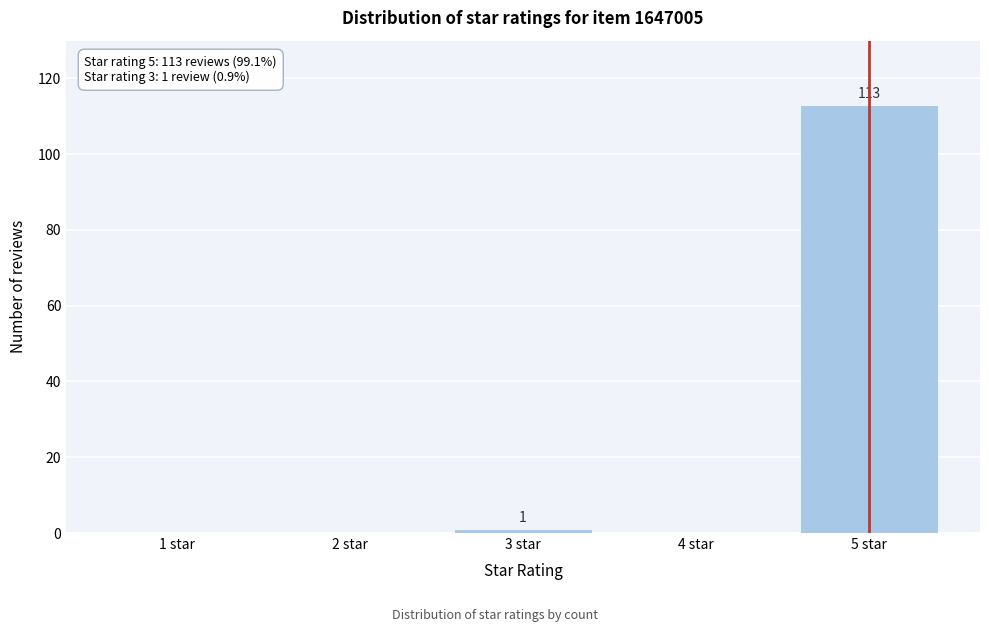

Reading left to right, extract all data points from this chart.

1 star=0	2 star=0	3 star=1	4 star=0	5 star=113